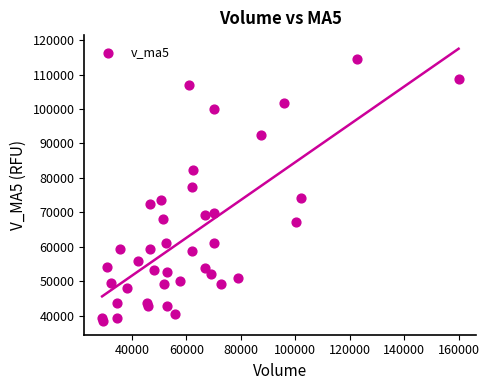

What is the range of X values (max minus min)?

130837.4